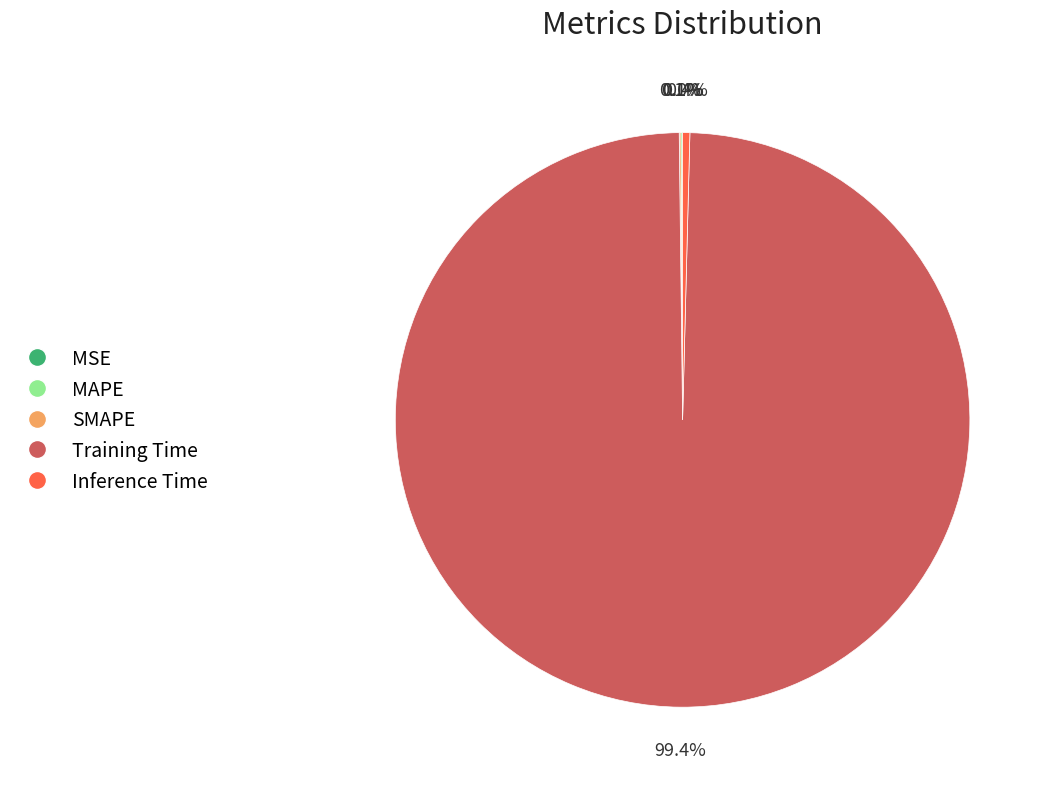

Which slice represents more than half of the pie?

Training Time